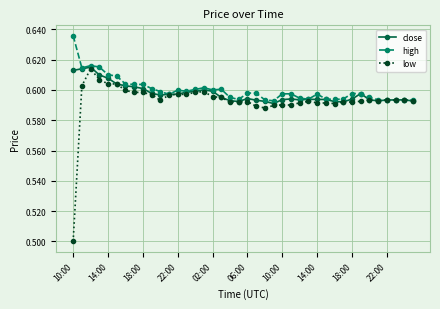

True or false: low has more than 1 points higher than both neighbors.

True